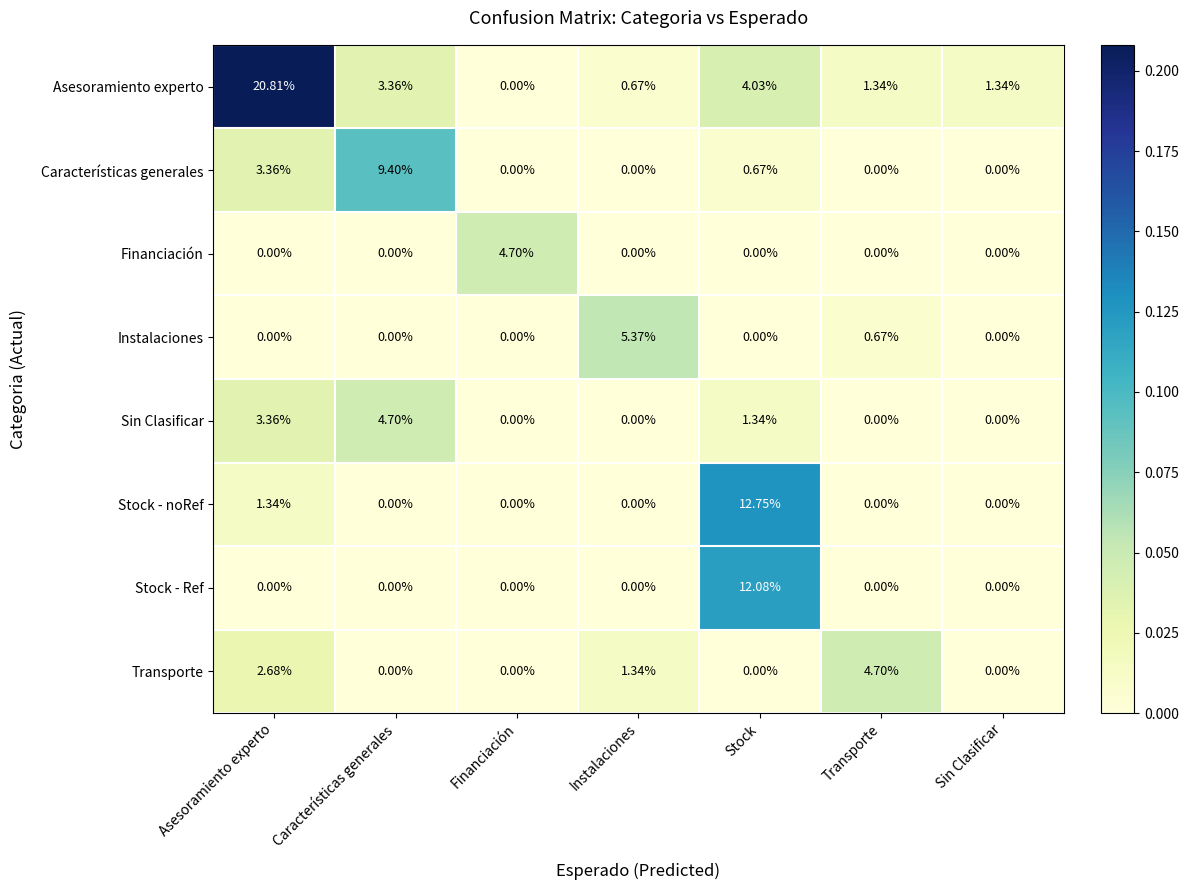

At which category is the sum across all series the highest?

Asesoramiento experto